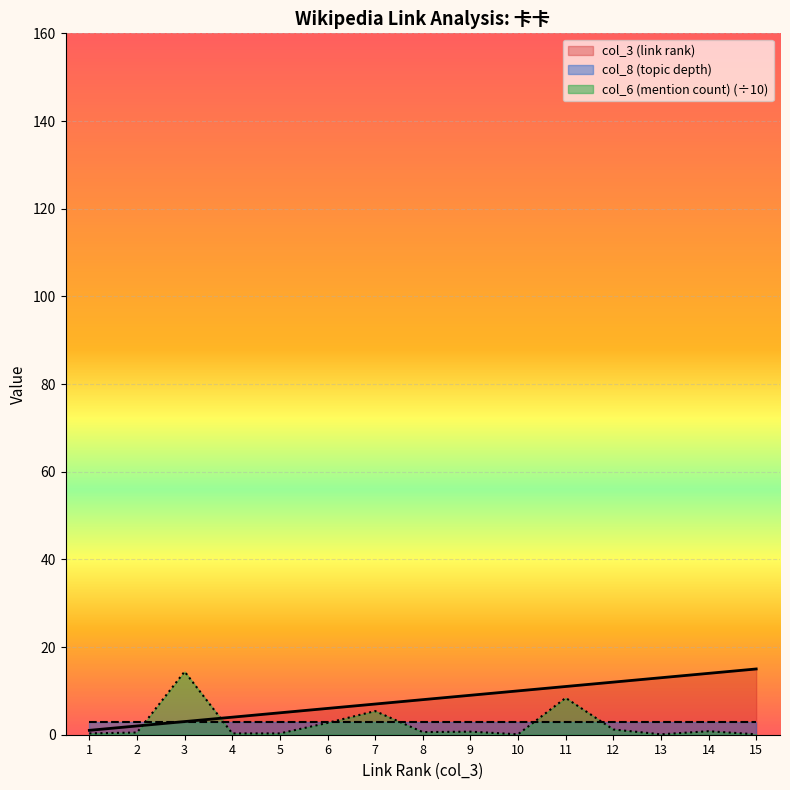

True or false: col_3 (link rank) has more than 2 points higher than both neighbors.

False